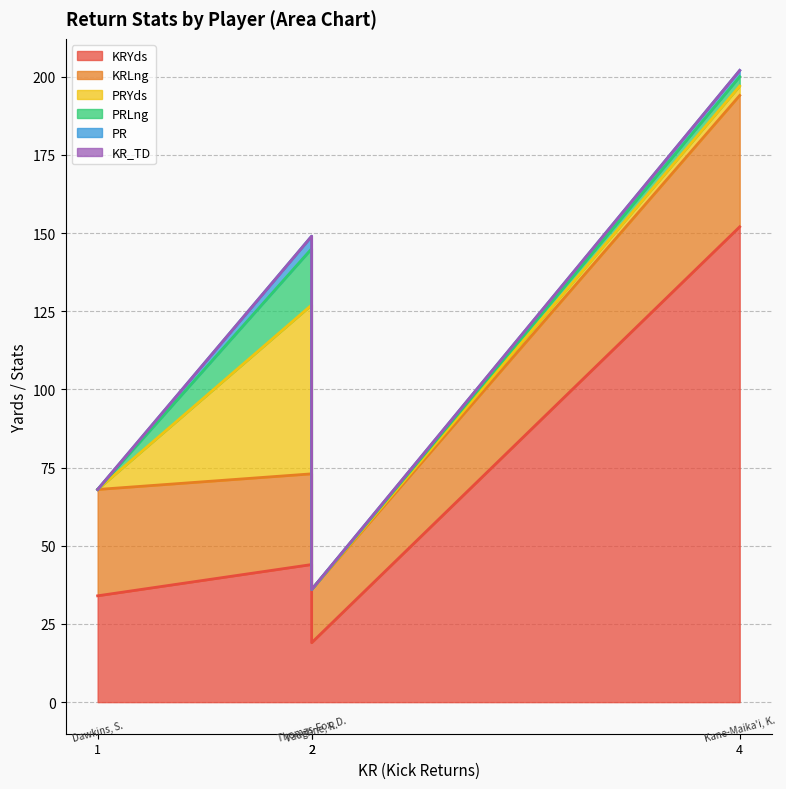

Where is PRYds nearest to the value 27?

Kane-Maika'i, K.